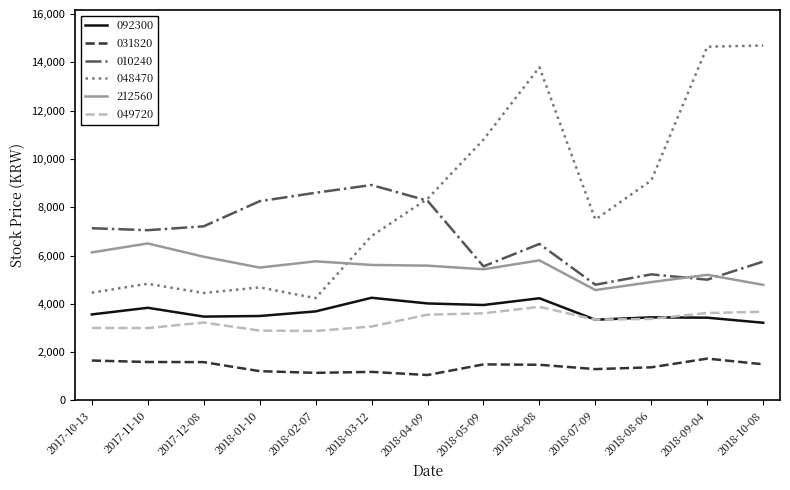

True or false: 010240 has a value of 10025 at 2018-06-08.

False